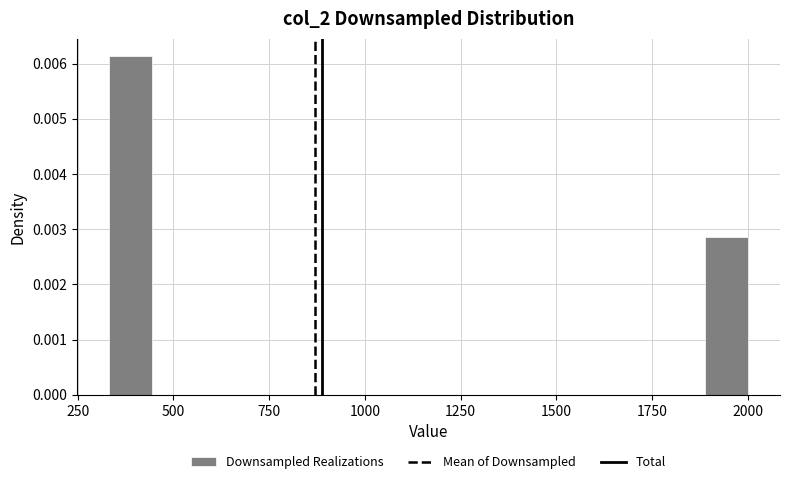

Read against the x-axis, roughly where is the centre of the tallest bar?

400